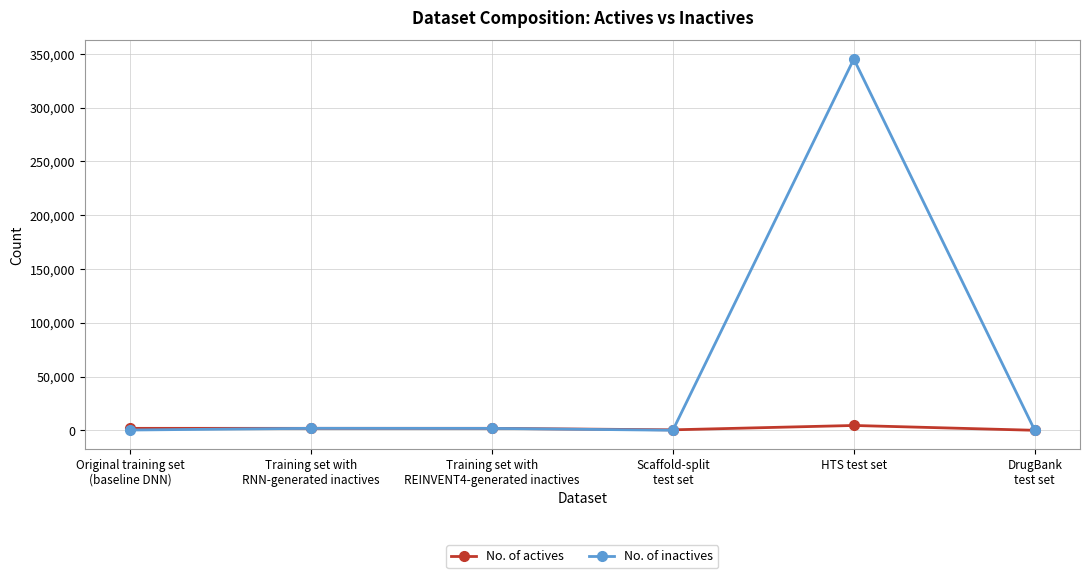

How many interior local peaks does the No. of inactives series have?

2